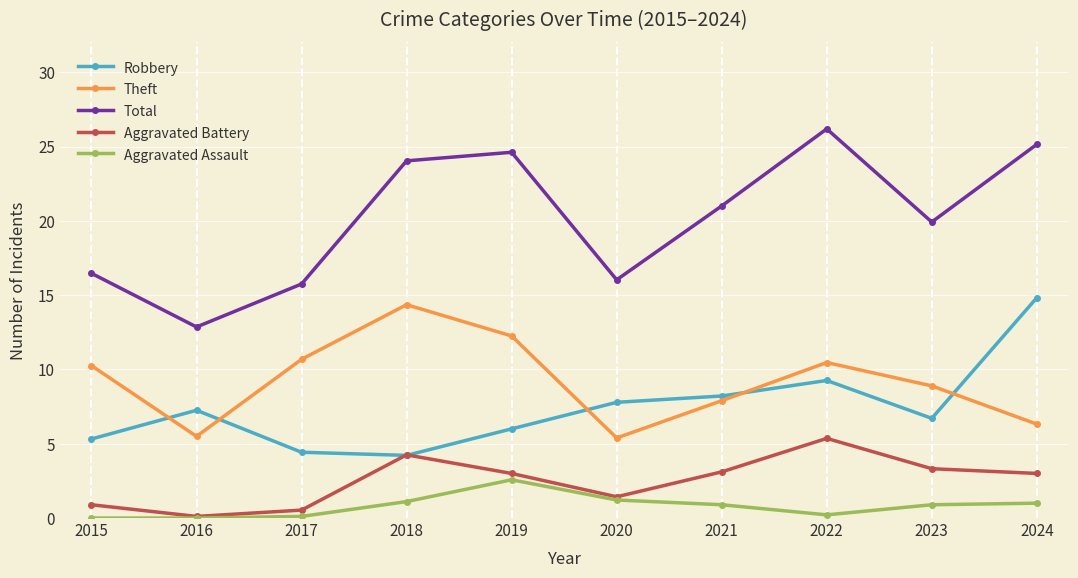

Which category has the highest value across all series?

2022